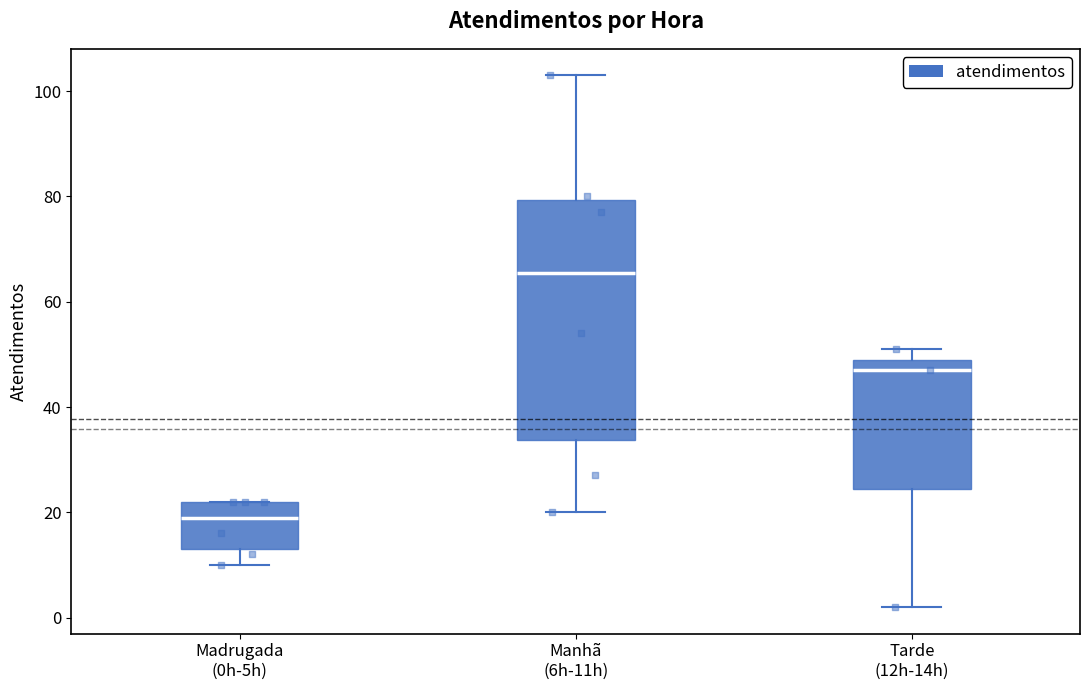

Where does the lower whisker of the box for Tarde (12h-14h) end on the y-axis? The values are not printed on the chart, so give them approximately, as read against the axis.

2